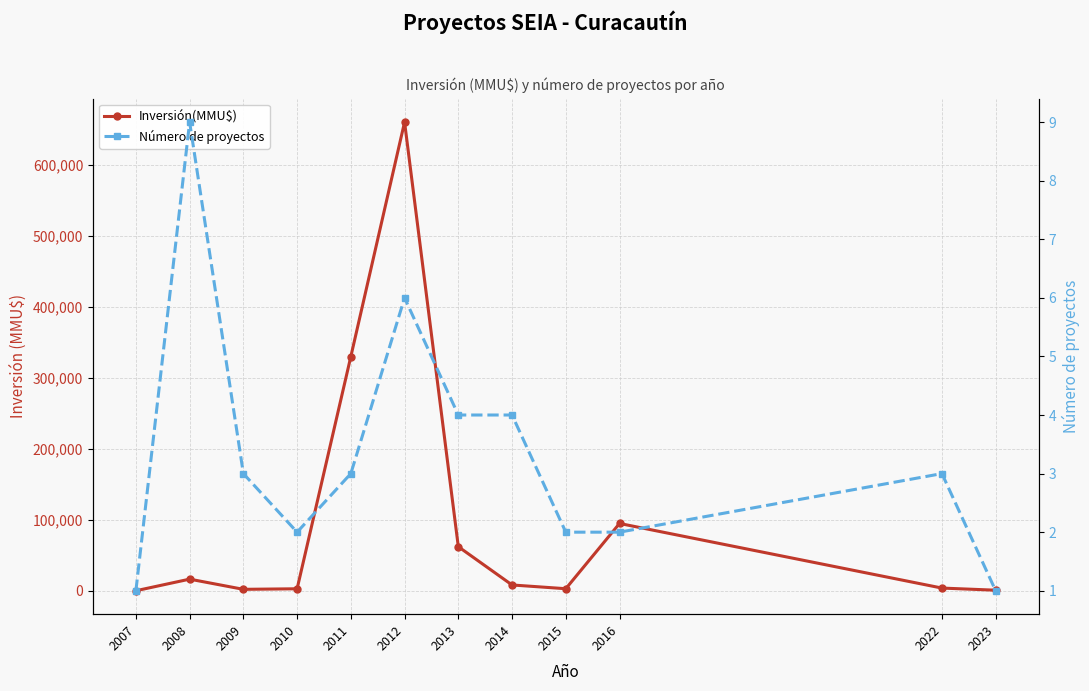

Is the value of Inversión(MMU$) at 2009 greater than the value of Número de proyectos at 2007?

Yes